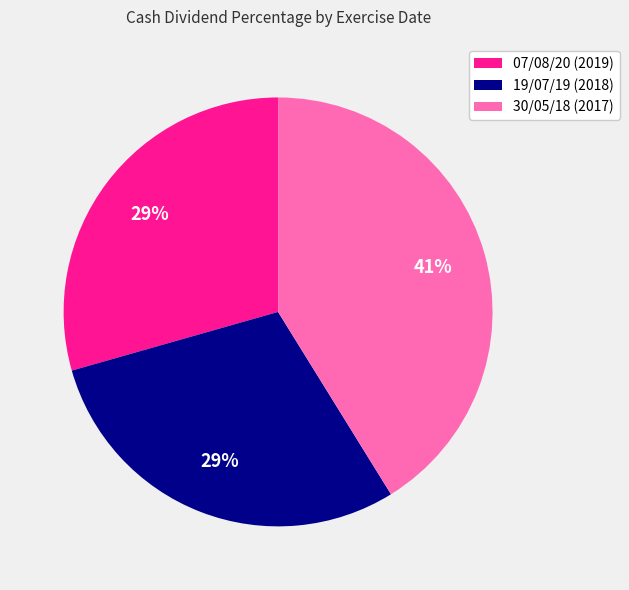

Which category has the biggest portion of the pie?

30/05/18 (2017)